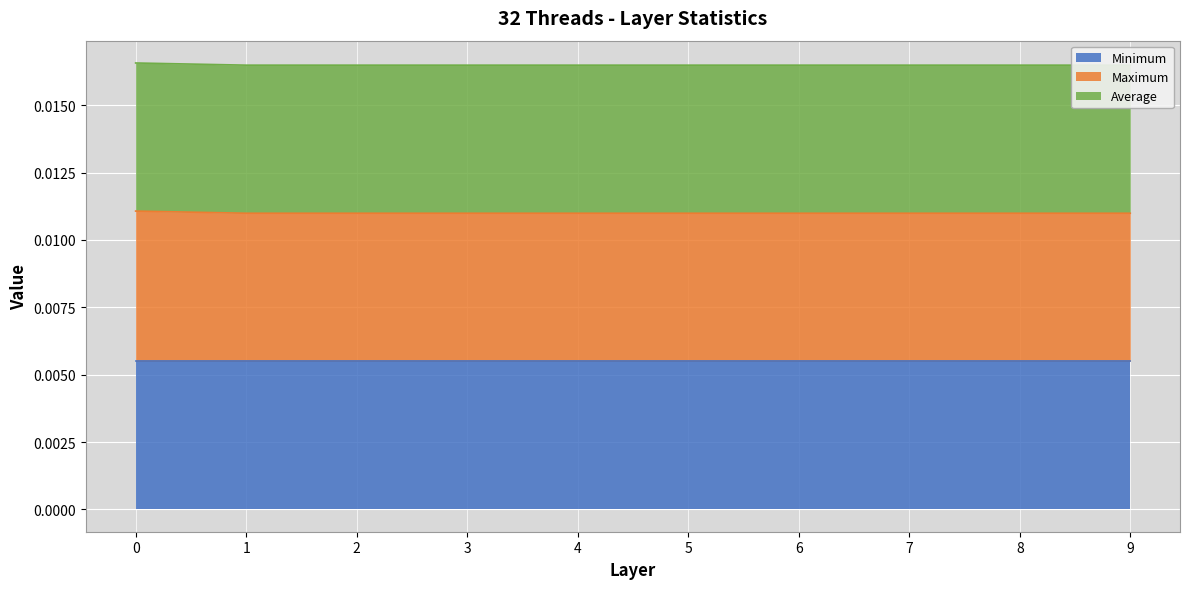

Which series changed the most between 1 and 7?

Maximum